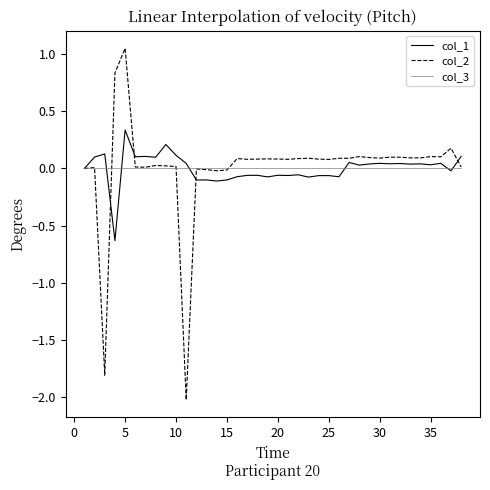

Which series has the widest spread of values?

col_2